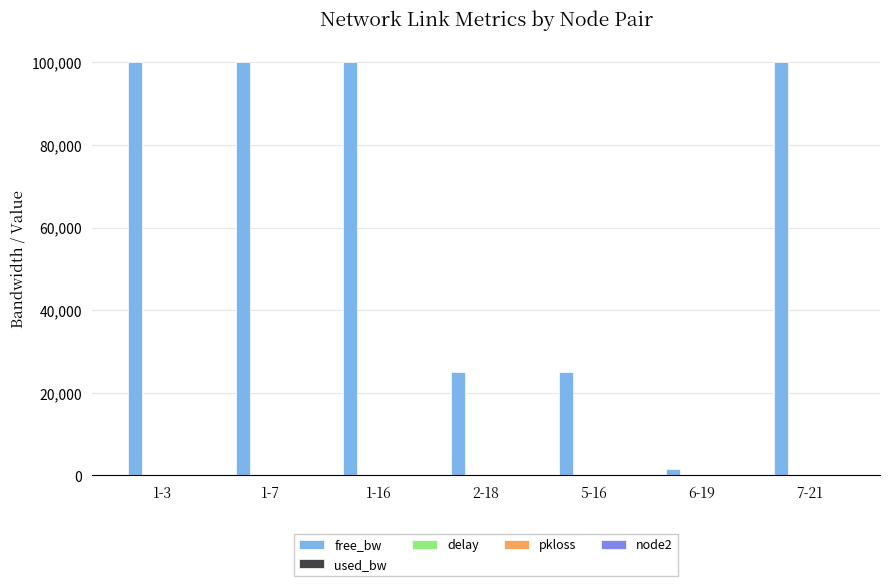

At which label does free_bw first exceed 99999?

1-3